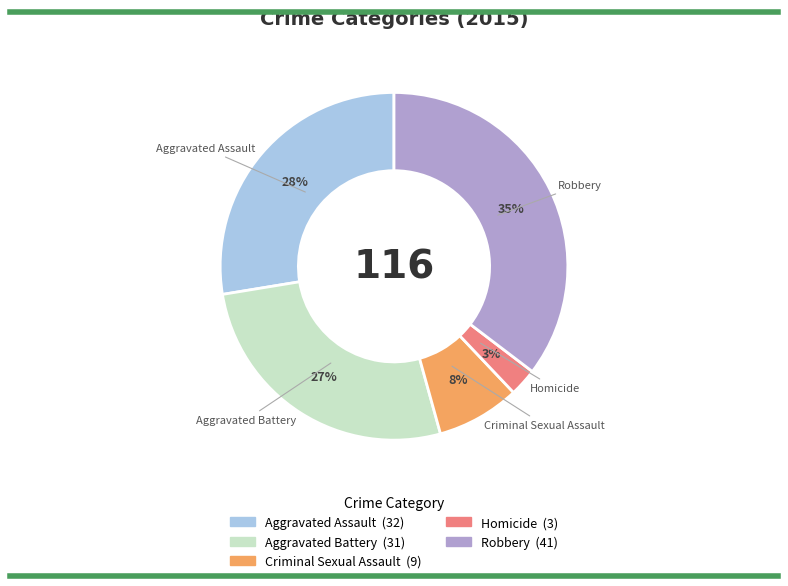

Which has a higher value, Criminal Sexual Assault or Homicide?

Criminal Sexual Assault